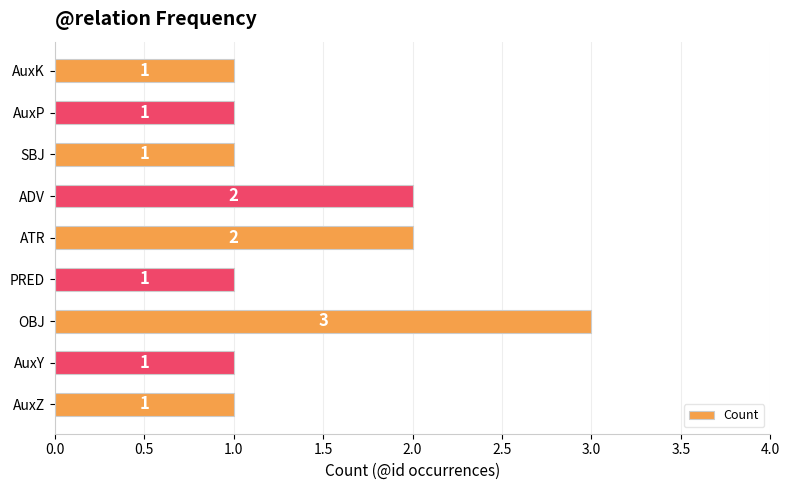

Count the values in the range 1 to 2.

8